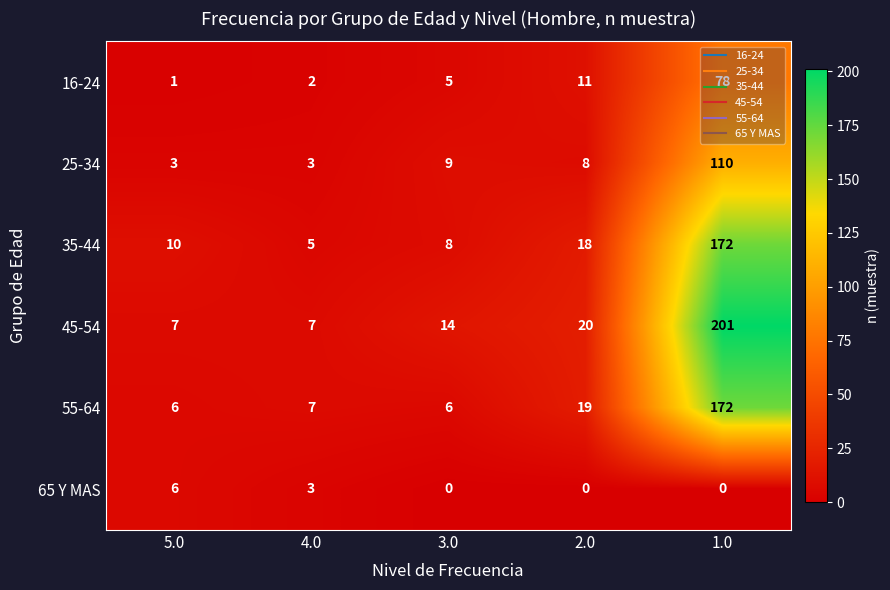

At how many categories does at least one series exceed 134?

1